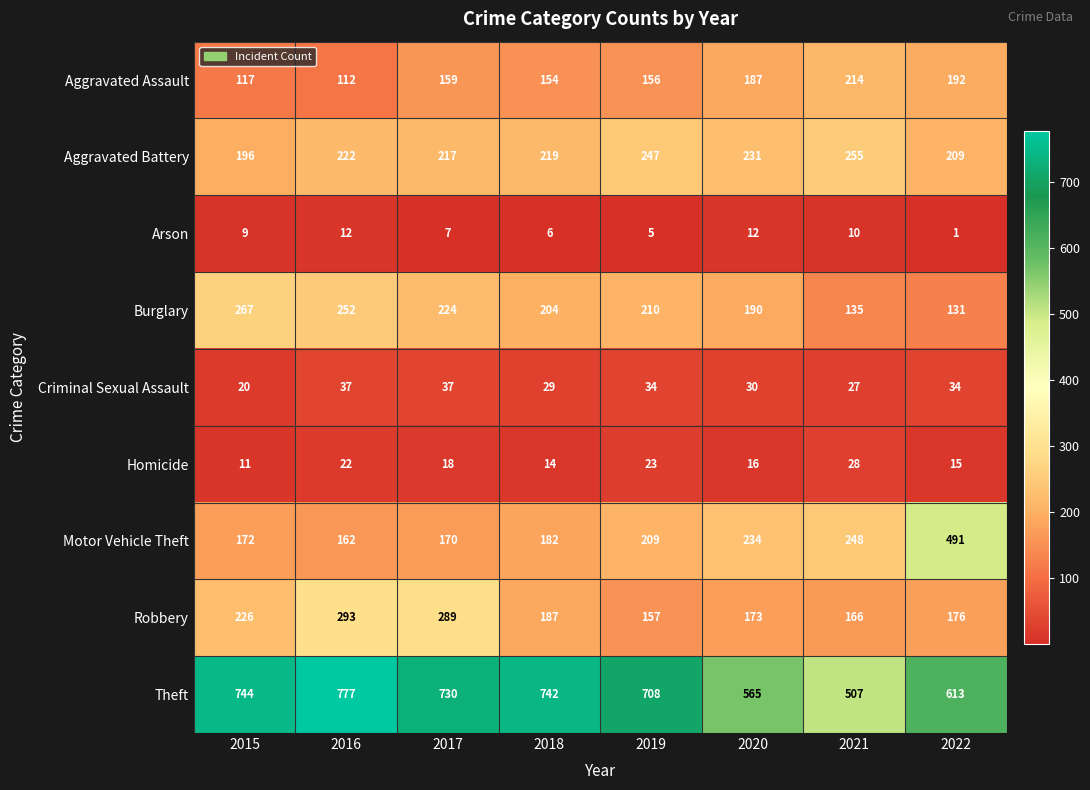

The Robbery series shows 69 at 2018. True or false?

False